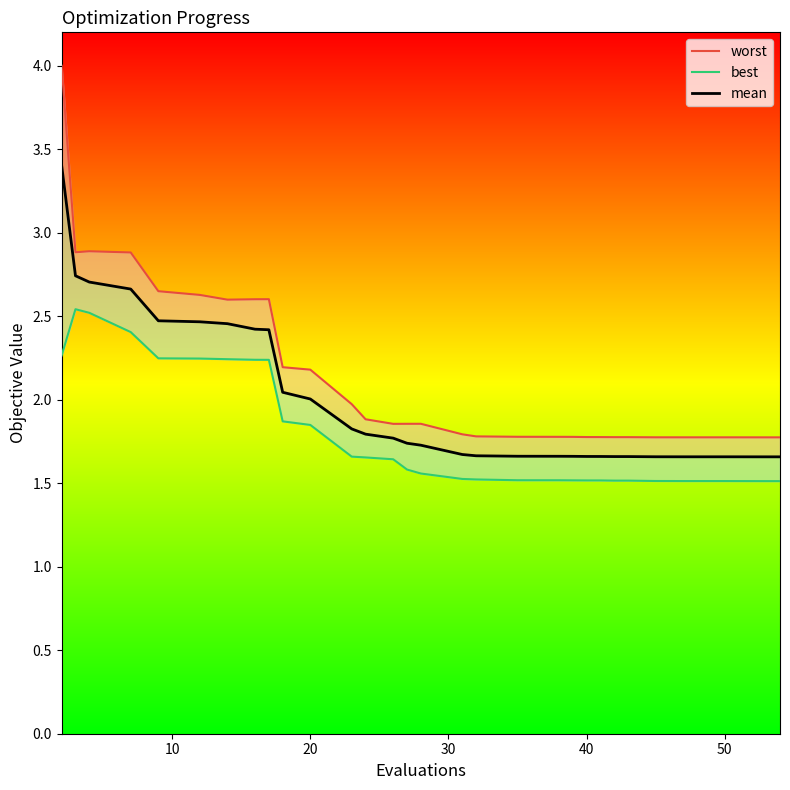

True or false: worst has more than 2 points higher than both neighbors.

True